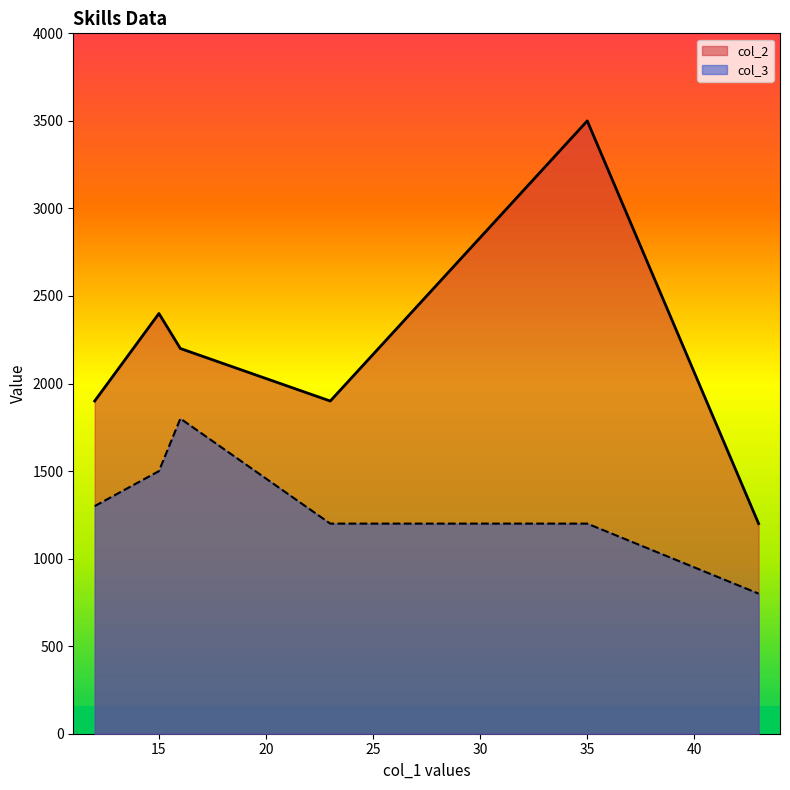

True or false: col_2 and col_3 cross at least once.

False